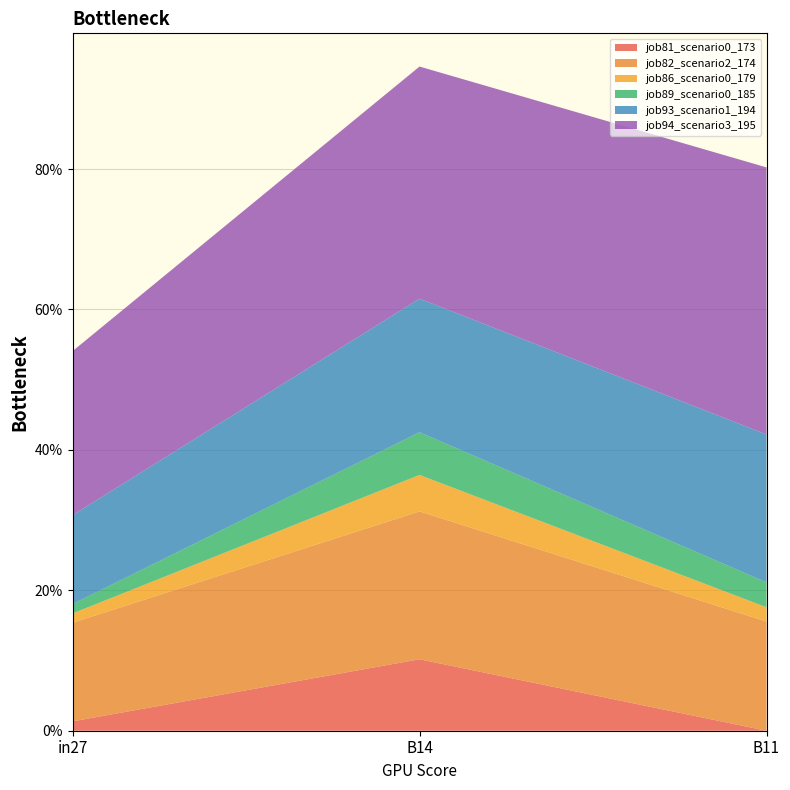

Reading left to right, list all the values displayed in this chart.

job81_scenario0_173: 0.0	0.1	0.0
job82_scenario2_174: 0.1	0.2	0.2
job86_scenario0_179: 0.0	0.1	0.0
job89_scenario0_185: 0.0	0.1	0.0
job93_scenario1_194: 0.1	0.2	0.2
job94_scenario3_195: 0.2	0.3	0.4